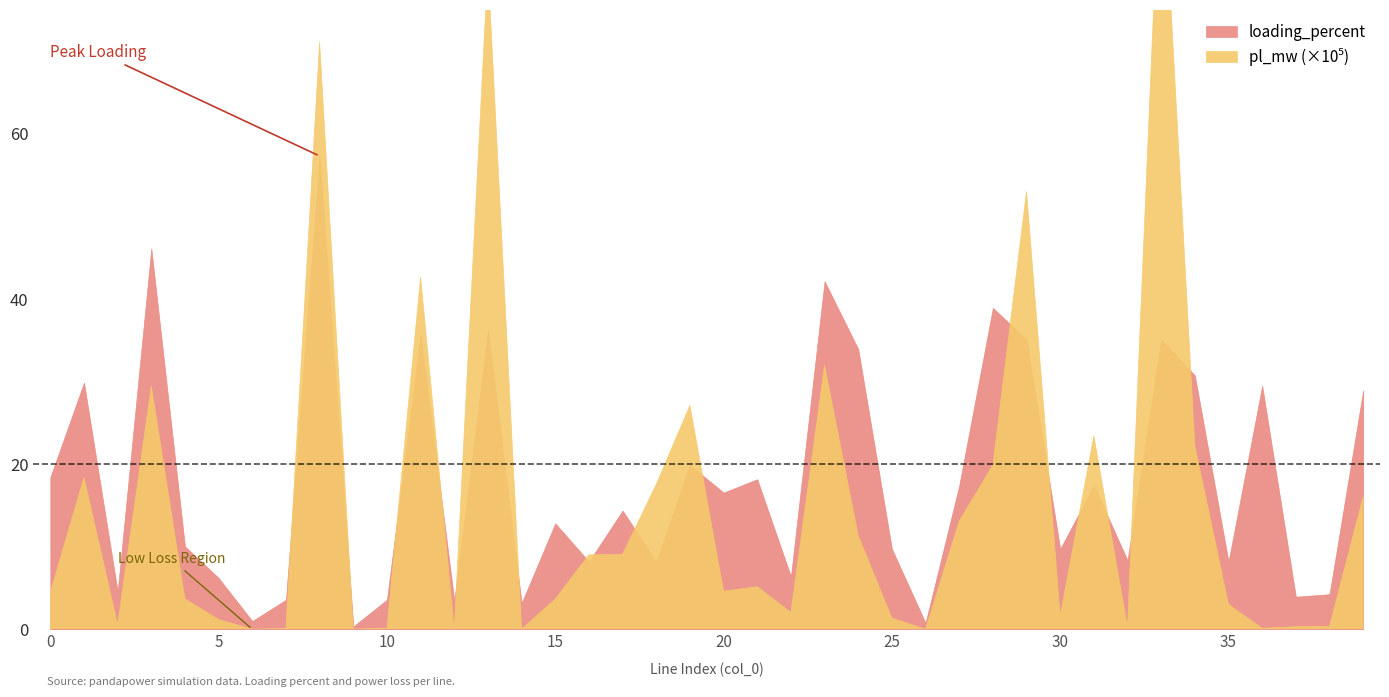

Is it true that loading_percent equals 12.8 at 15?

True